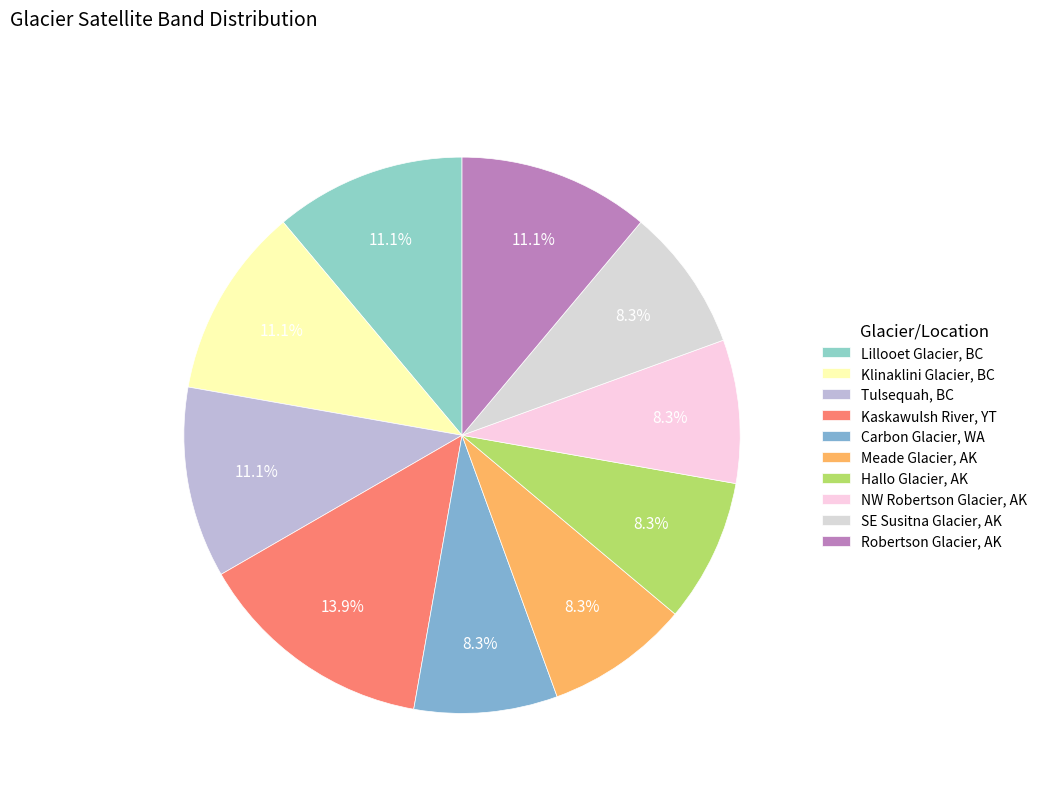

To the nearest percent, what percentage of the pie is Meade Glacier, AK?

8%